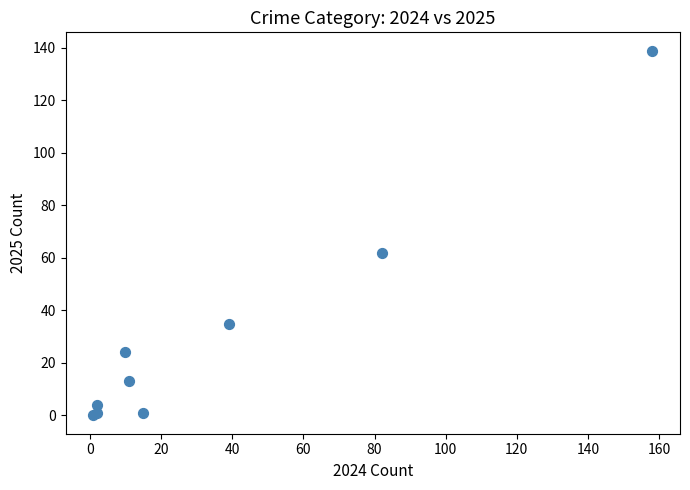

What Y value in the scatter plot is closest to 69?

62